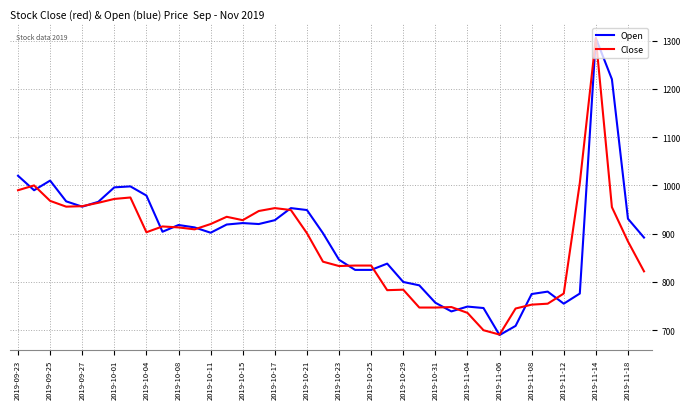

What is the minimum value for Close?

691